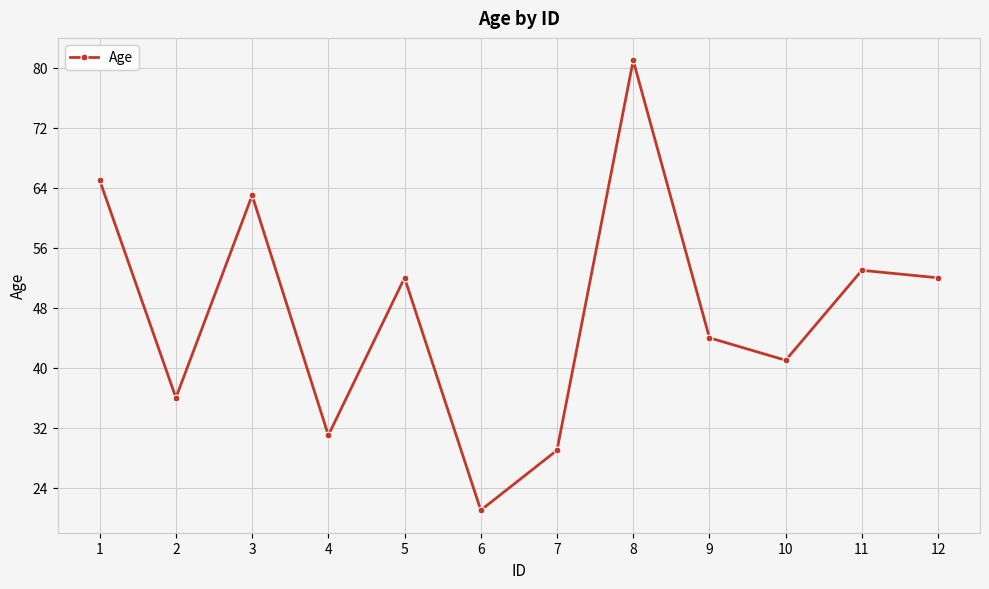

True or false: the data shows 15 at 2.

False